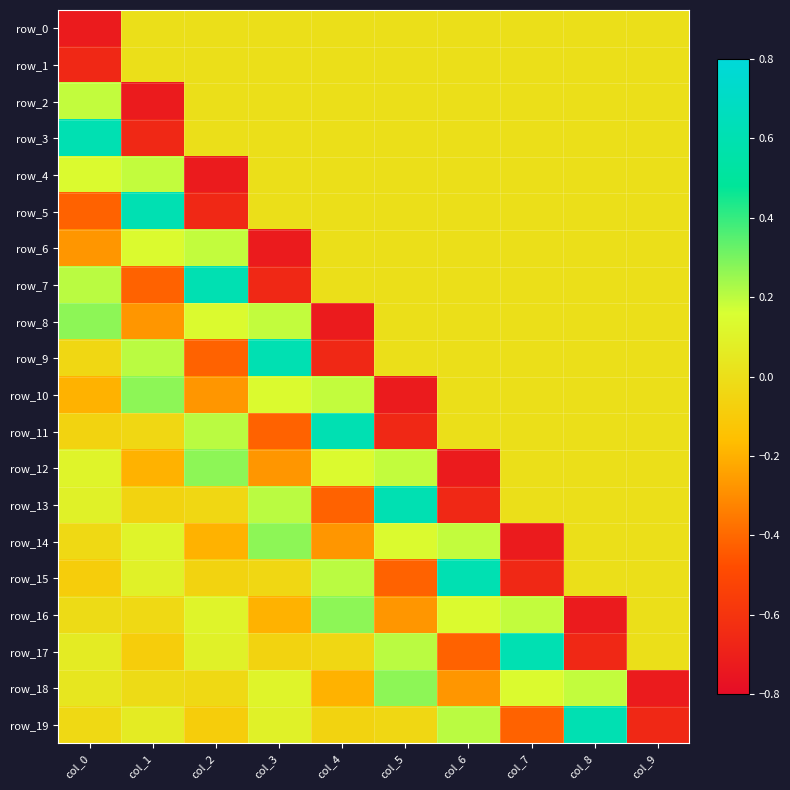

What is the difference between the maximum and minimum values in the row_19 series?

1.3